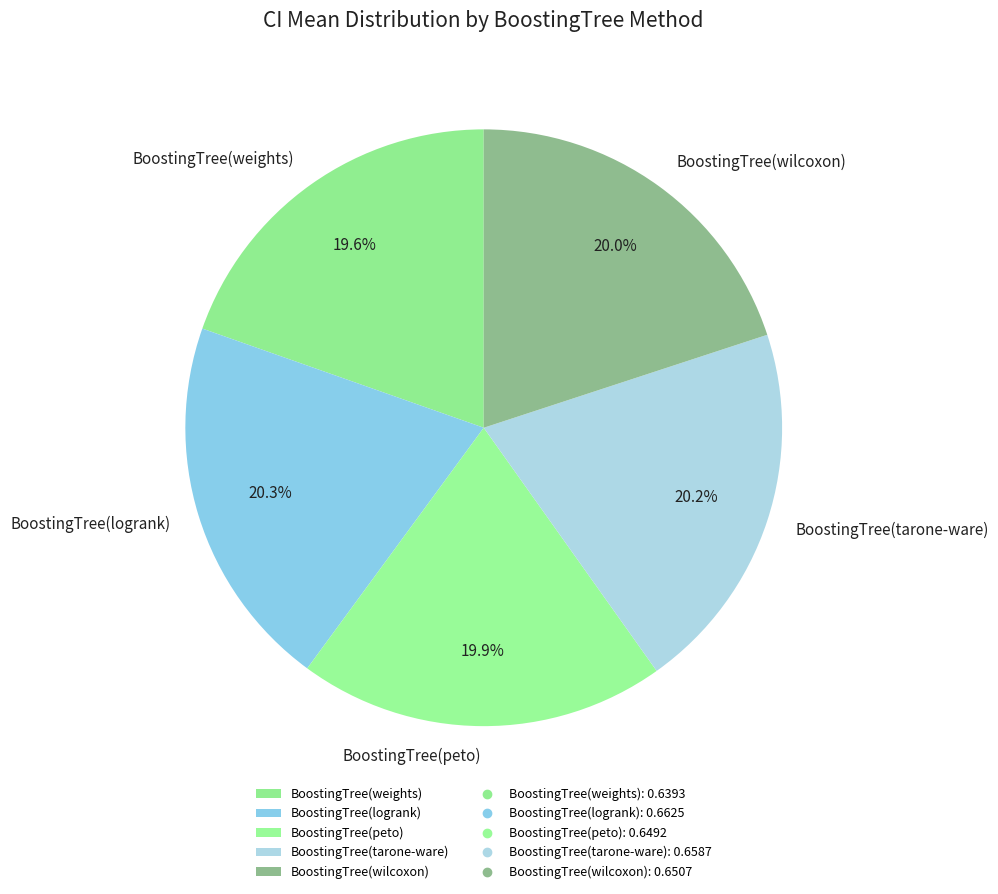

What percentage is NOT represented by BoostingTree(tarone-ware)?

79.8%